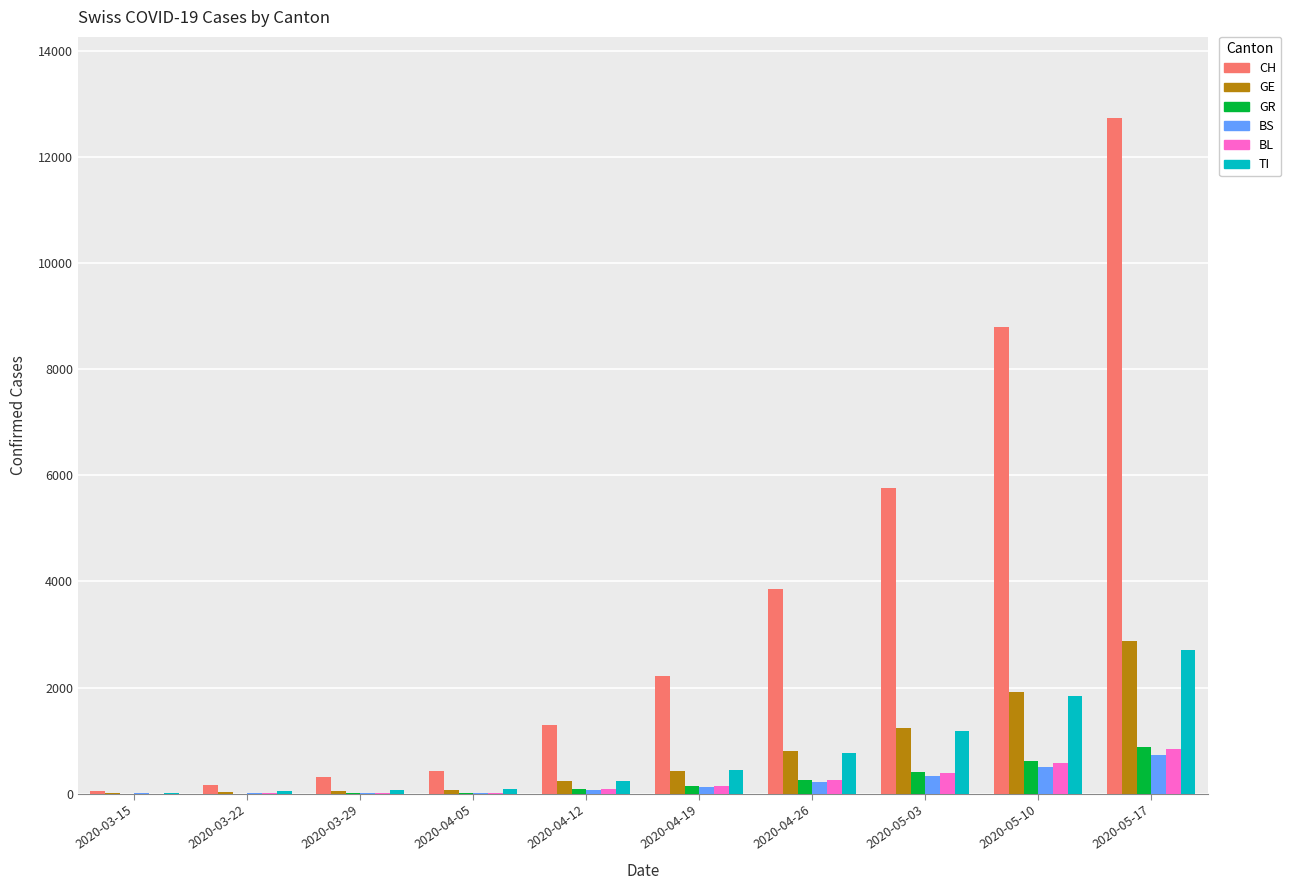

Which series changed the most between 2020-04-05 and 2020-05-17?

CH